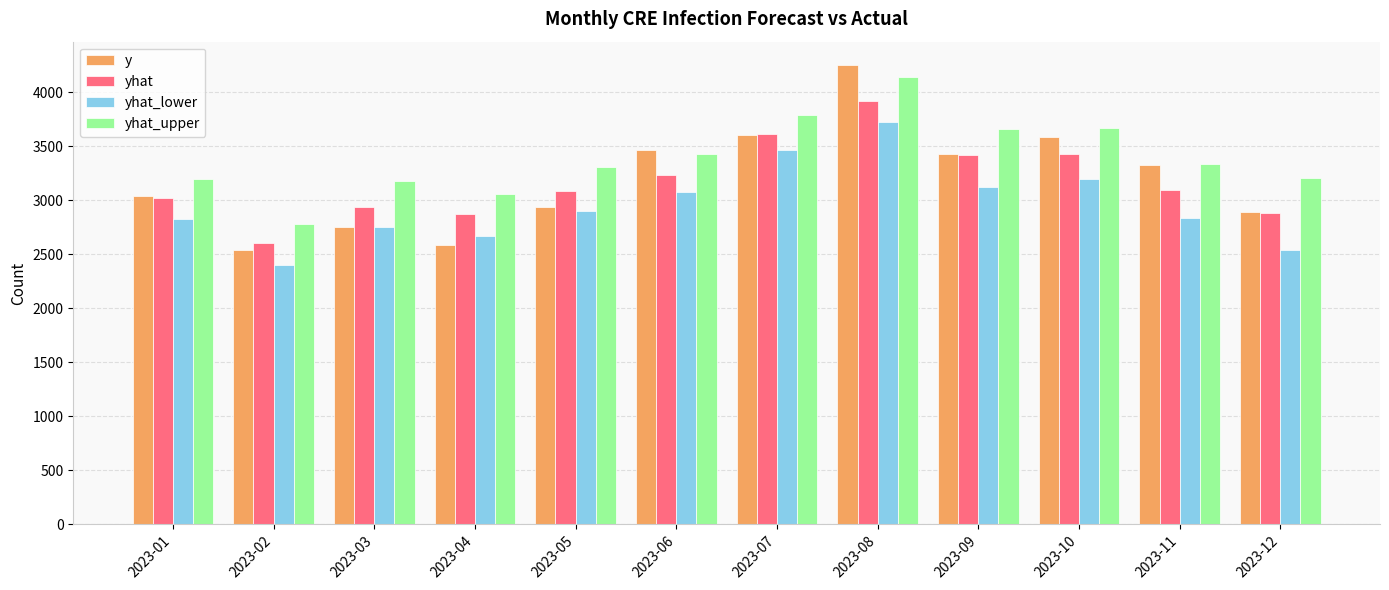

What is the spread (max minus min) of values at 2023-10?

478.3